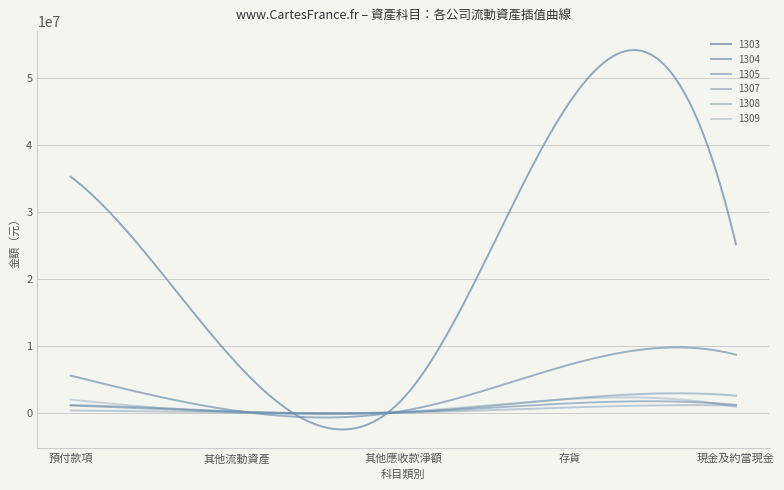

True or false: 1304 and 1308 intersect in this chart.

False